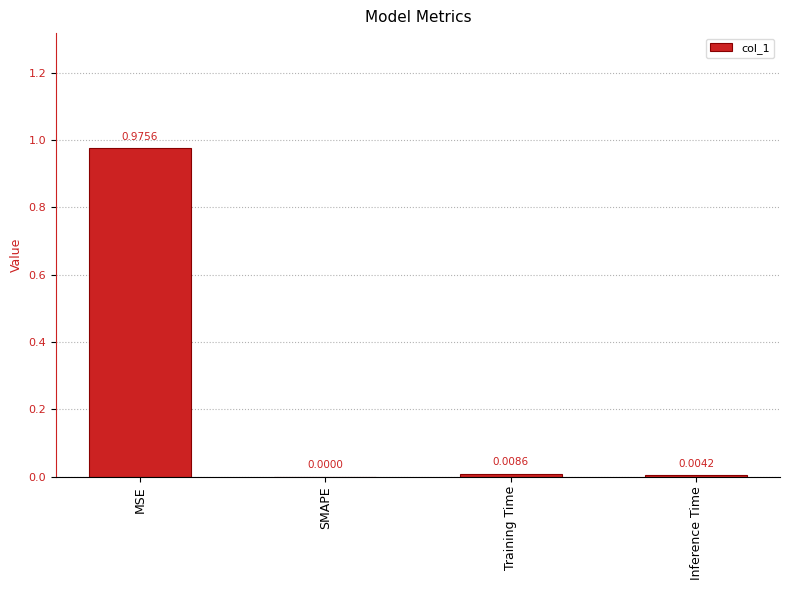

Which label corresponds to the largest value in the chart?

MSE